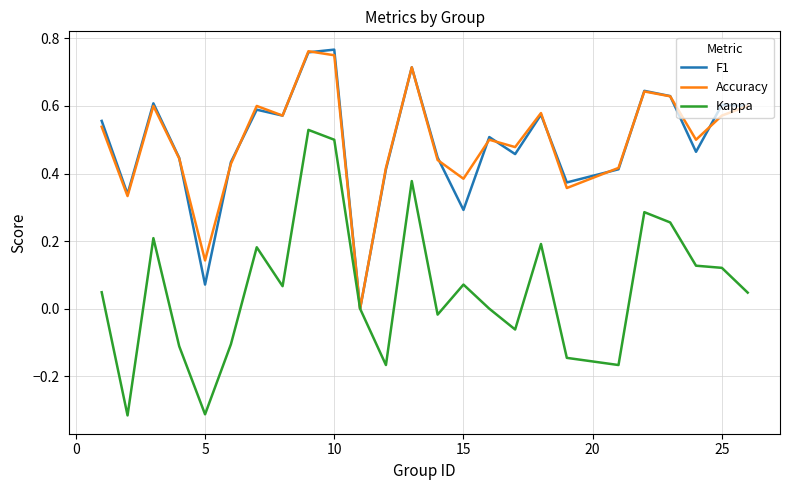

Which series has the largest range (max minus min)?

Kappa